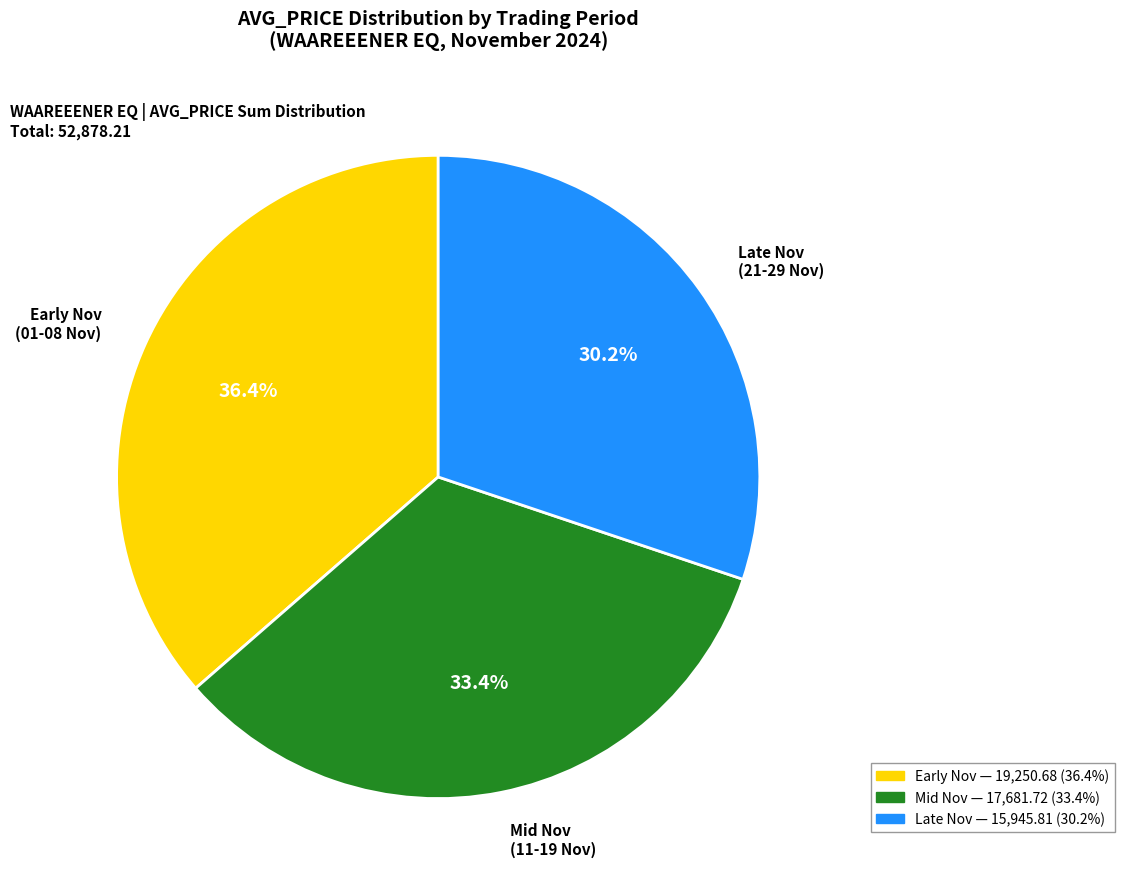

Count the number of slices in the pie.

3